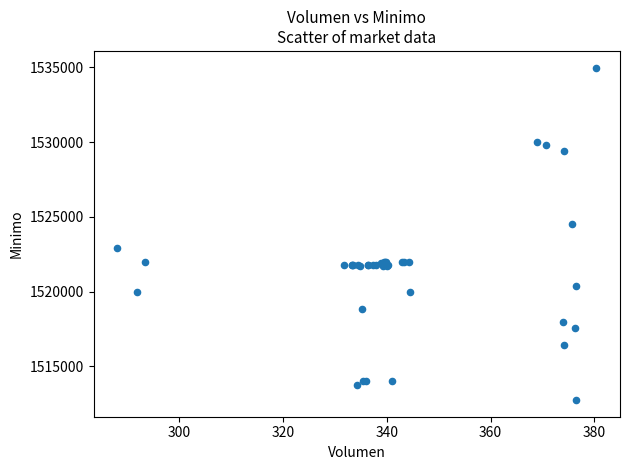

What Y value in the scatter plot is closest to 1523862?

1524513